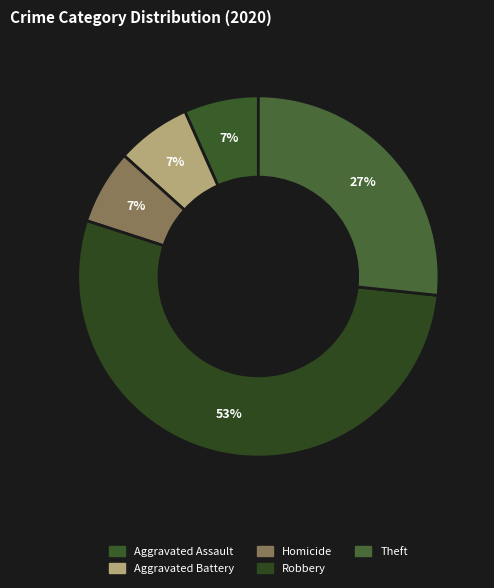

To the nearest percent, what is the average slice percentage?

20%